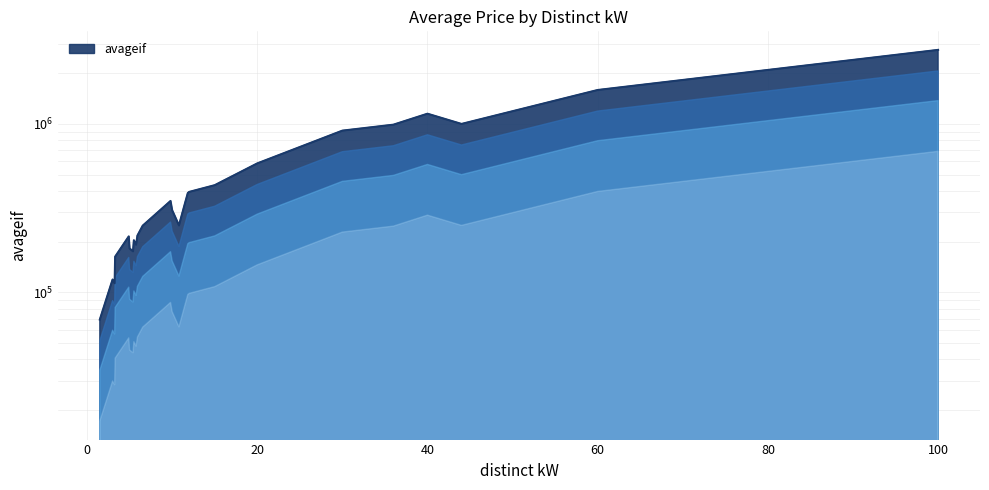

Reading left to right, extract all data points from this chart.

69000.0	119283.3	113333.3	163000.0	215000.0	182321.2	175400.0	204000.0	192000.0	217500.0	249000.0	349000.0	307648.5	250000.0	340000.0	389000.0	395000.0	433000.0	583171.4	912500.0	990000.0	1150000.0	1000000.0	1590000.0	2750700.0